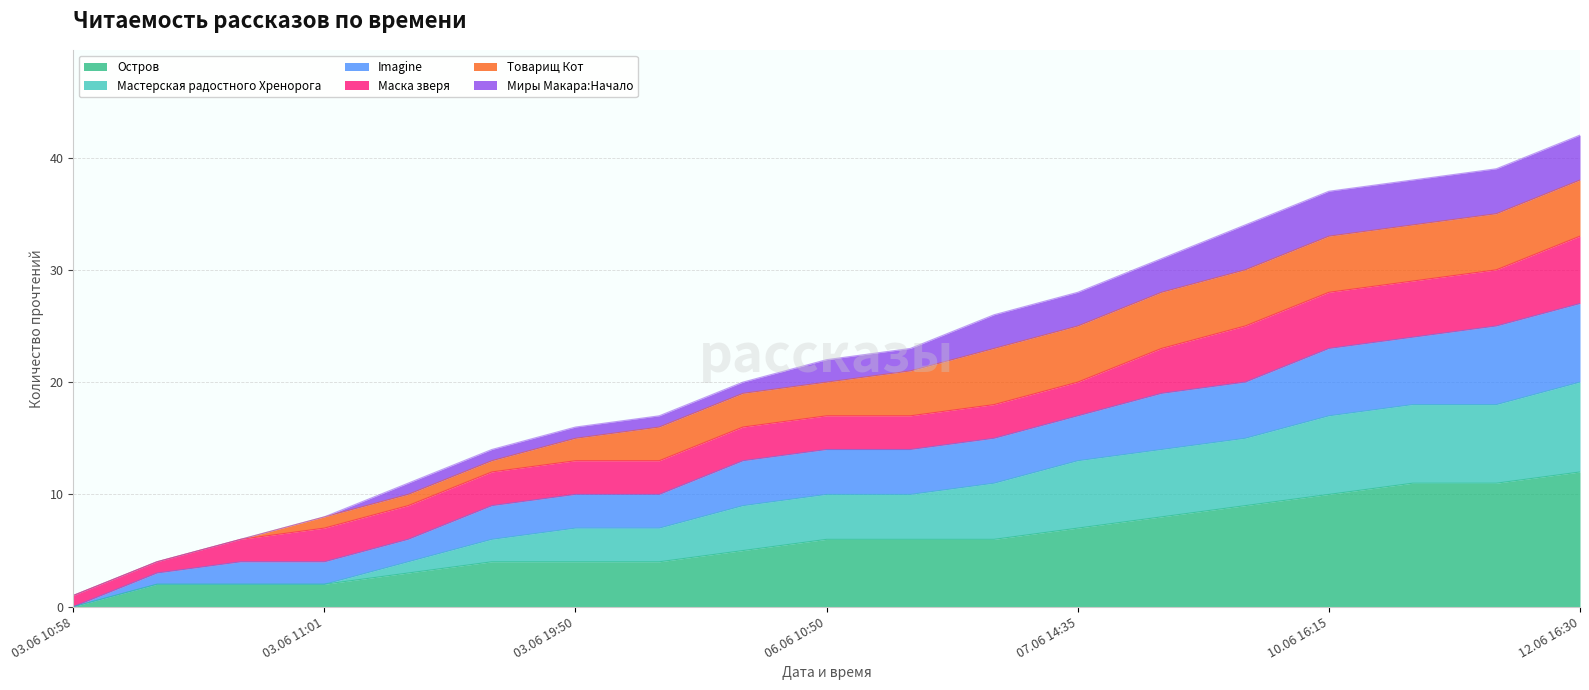

How many values in the Остров series are below 6?

9